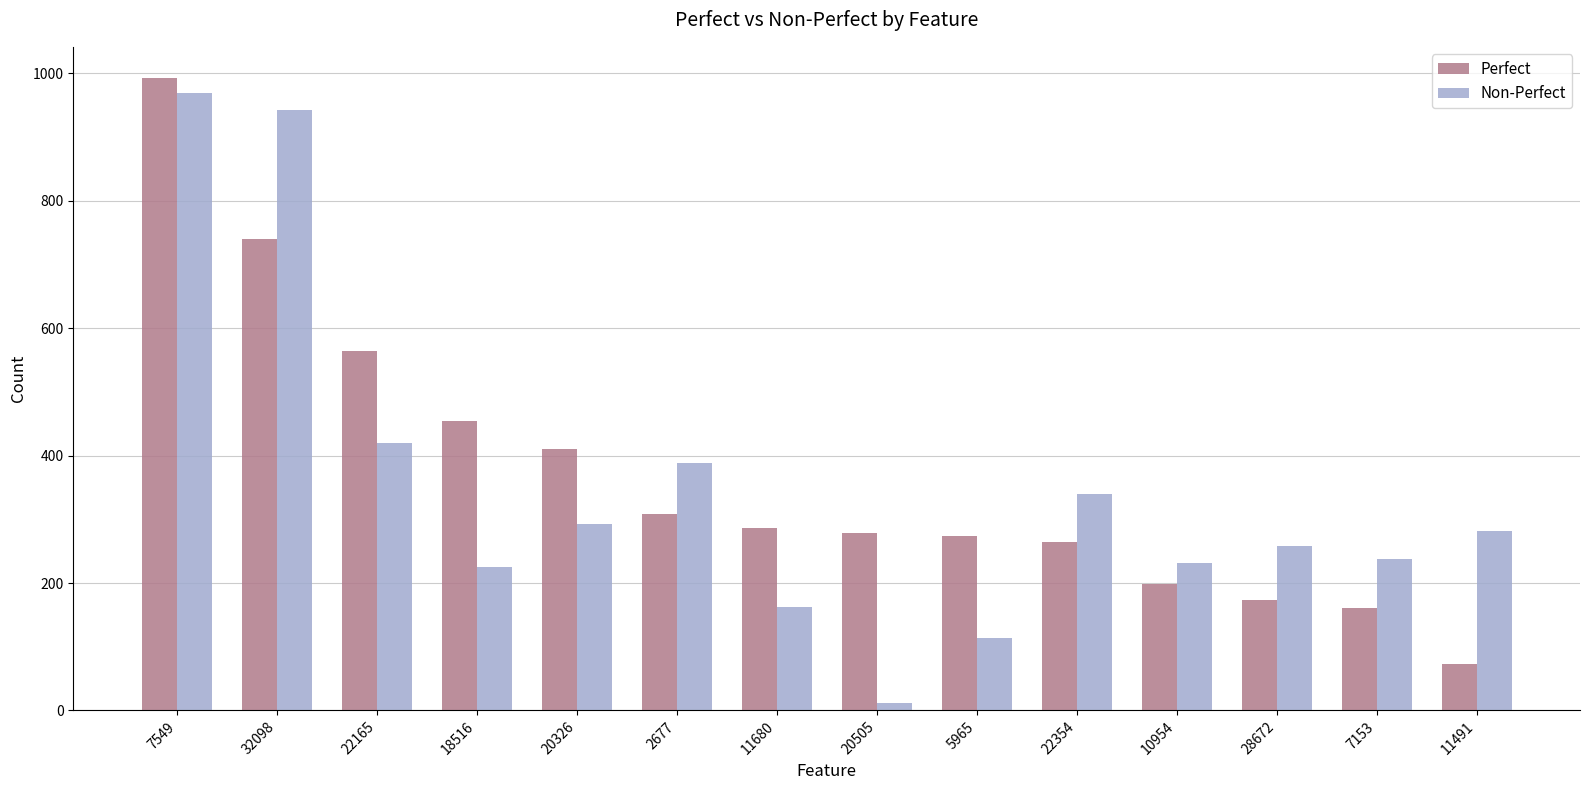

Is it true that Perfect equals 278 at 20505?

True